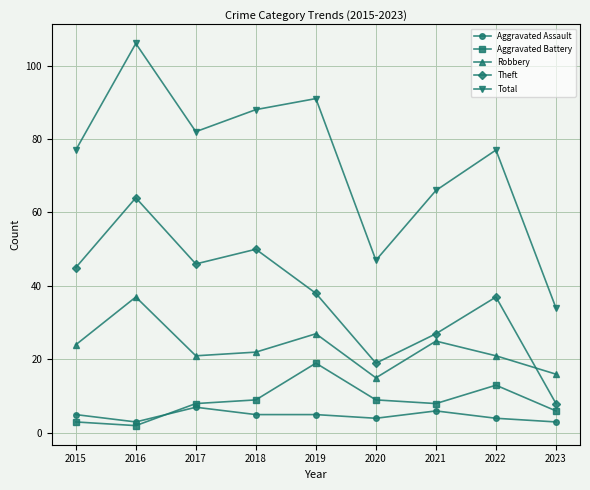

How many data points does each series have?

9